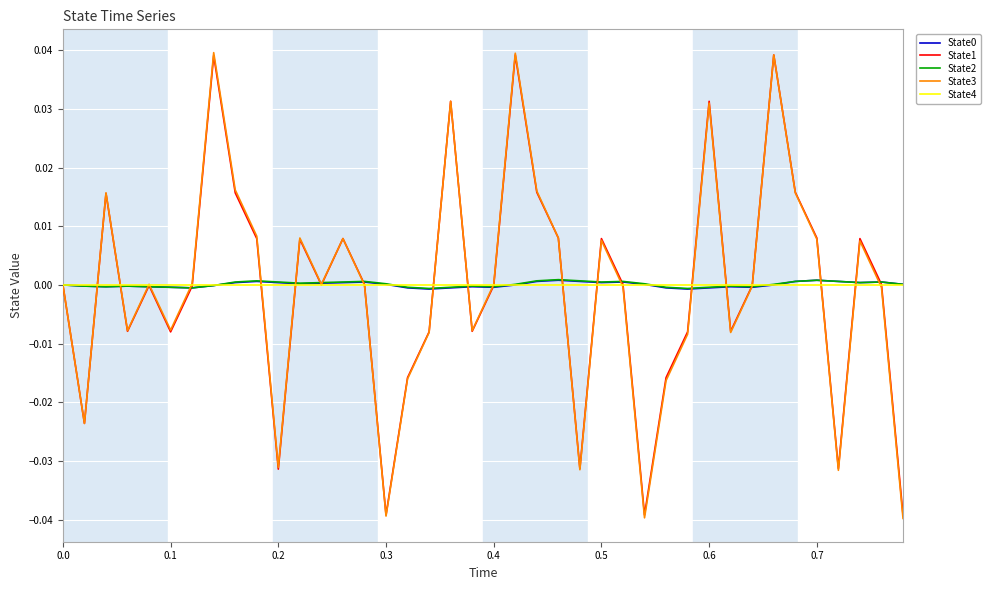

Which series has the largest range (max minus min)?

State3